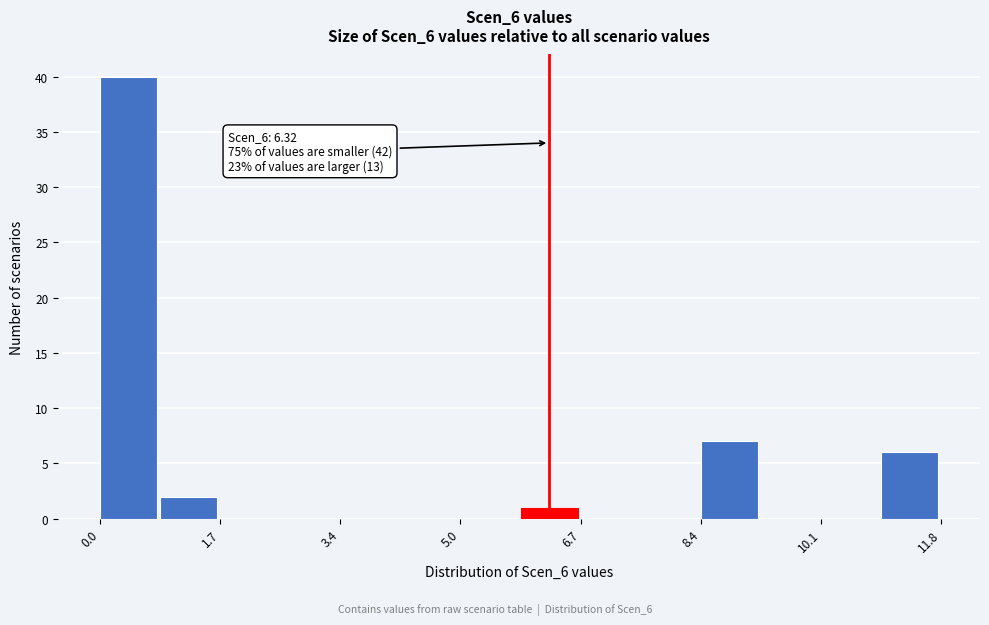

Over which range of the x-axis is the bar tallest?

0.0 to 0.8